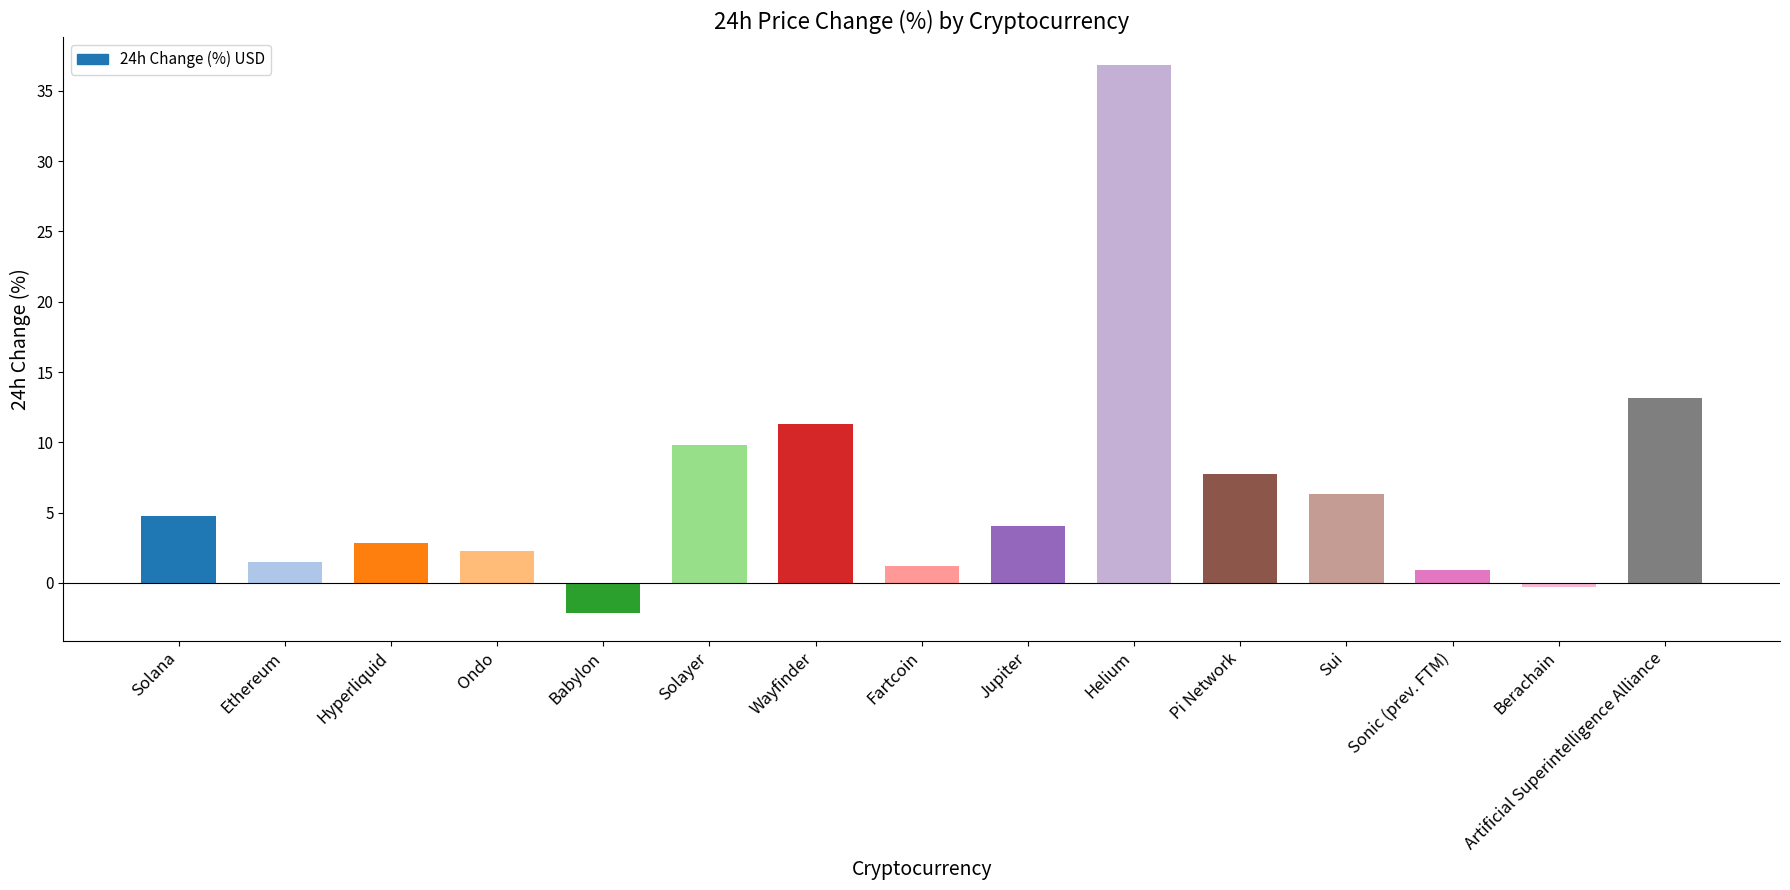

What is the sum of the values at Solayer and Pi Network?

17.6